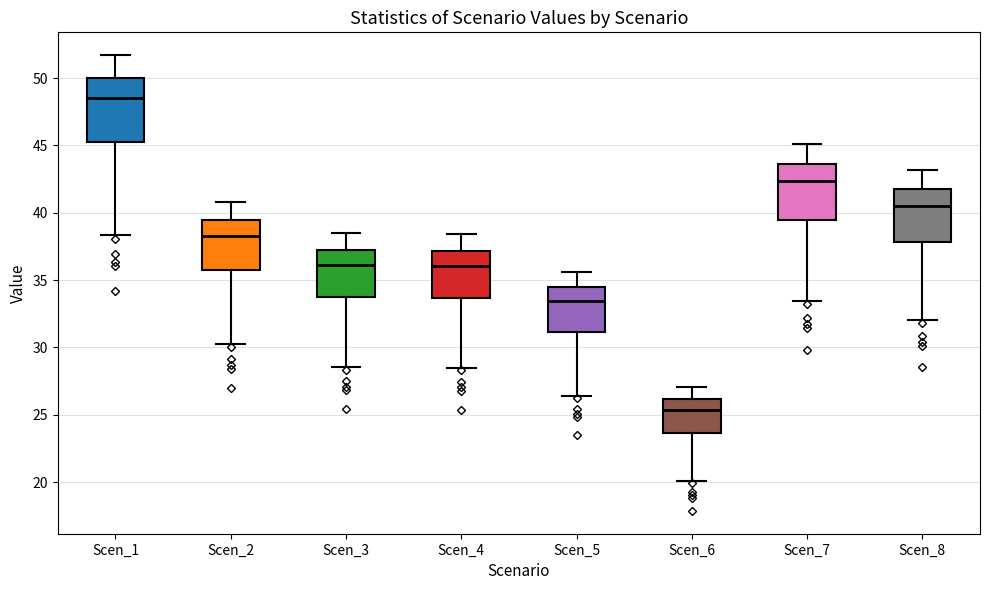

Reading left to right, read every box against the y-axis: the position of its median line, the range the box covers, and the ends of its whiskers. The values are not printed on the chart, so give them approximately, as read against the axis.

Scen_1: median 48.5, box 45.5 to 50.0, whiskers 38.5 to 51.5
Scen_2: median 38.5, box 35.5 to 39.5, whiskers 30.5 to 41.0
Scen_3: median 36.0, box 33.5 to 37.5, whiskers 28.5 to 38.5
Scen_4: median 36.0, box 33.5 to 37.0, whiskers 28.5 to 38.5
Scen_5: median 33.5, box 31.0 to 34.5, whiskers 26.5 to 35.5
Scen_6: median 25.5, box 23.5 to 26.0, whiskers 20.0 to 27.0
Scen_7: median 42.5, box 39.5 to 43.5, whiskers 33.5 to 45.0
Scen_8: median 40.5, box 38.0 to 42.0, whiskers 32.0 to 43.0